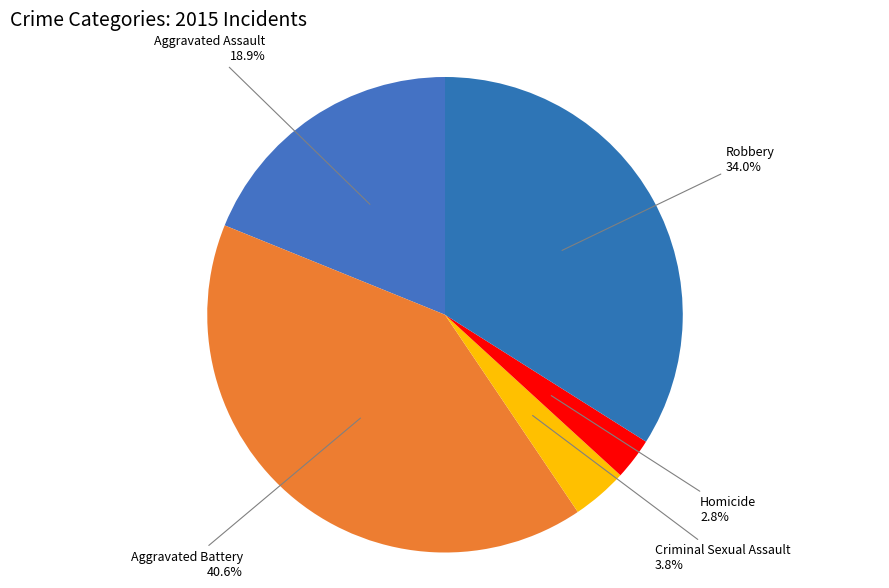

Which category has the smallest portion of the pie?

Homicide